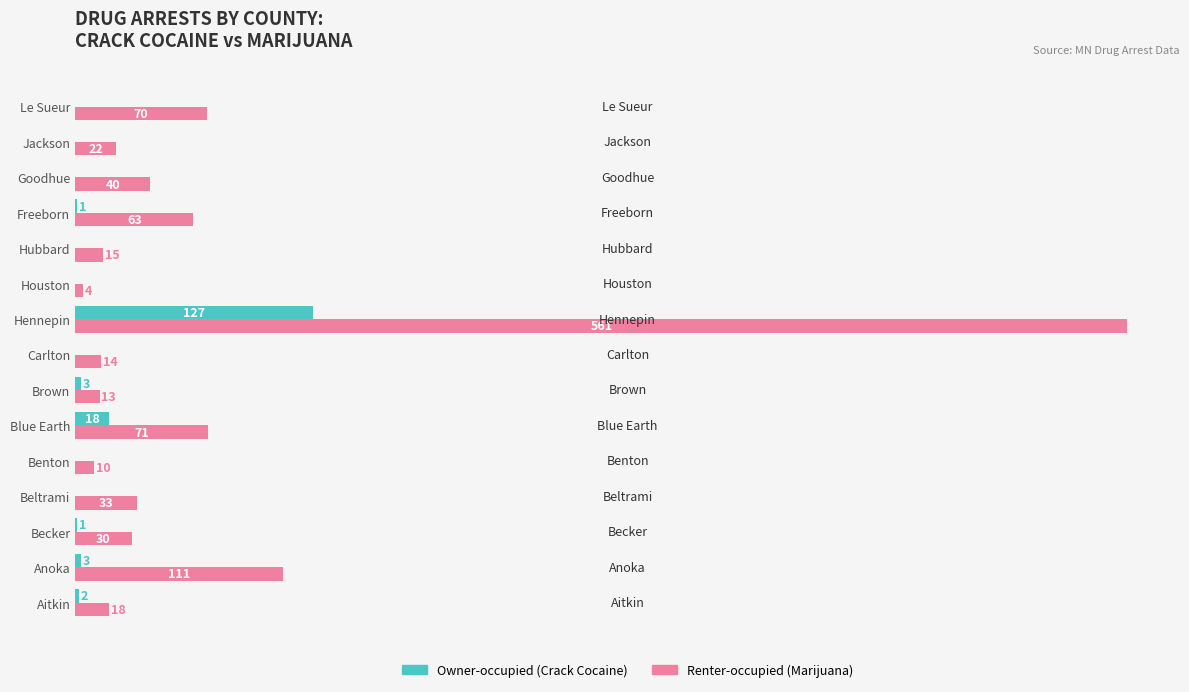

At which category is the sum across all series the highest?

Hennepin